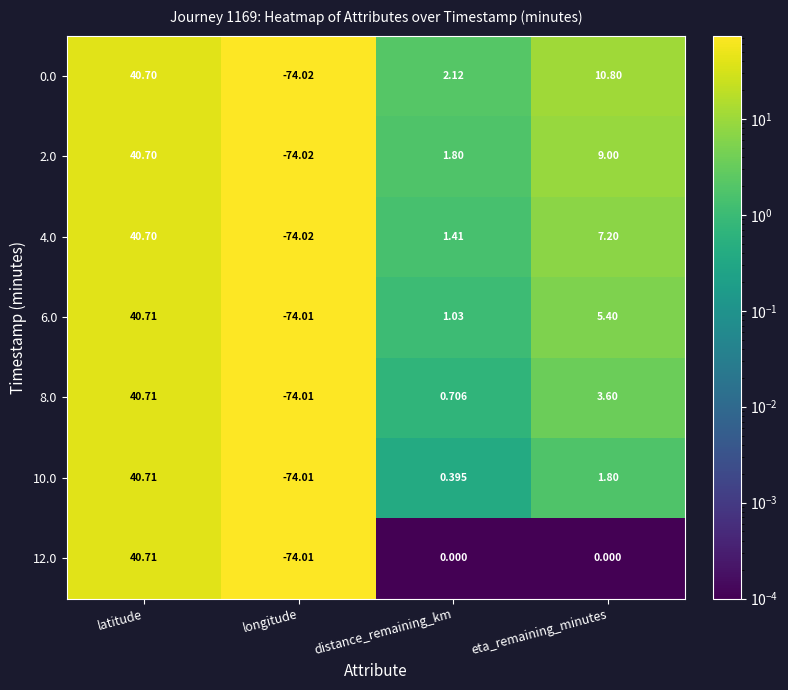

Which label corresponds to the largest value in the chart?

latitude